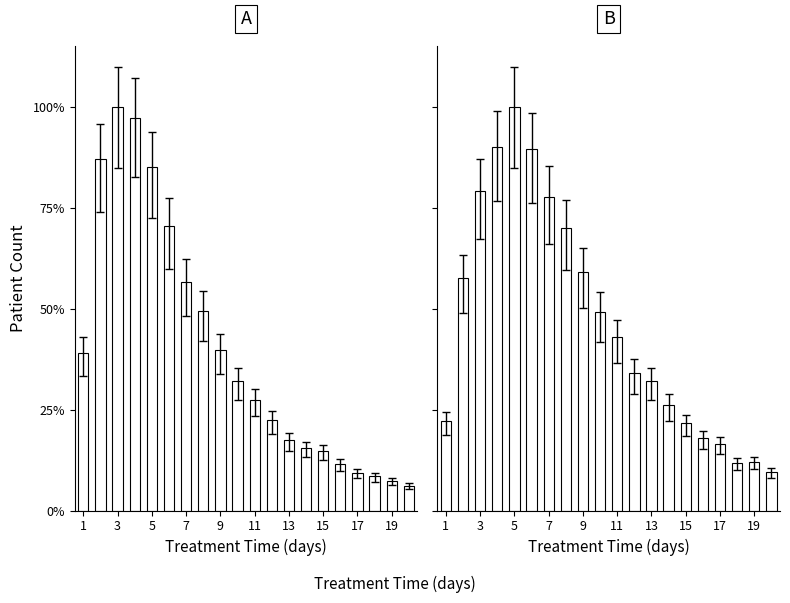

True or false: patients_deceased has a value of 0.1 at 13.

False